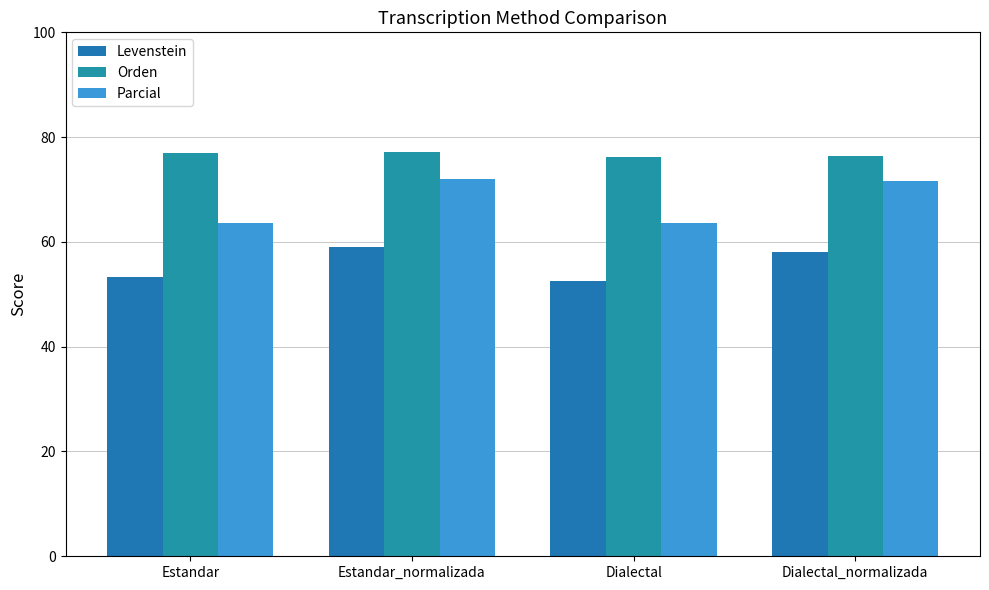

What are all the series names shown in the legend?

Levenstein, Orden, Parcial